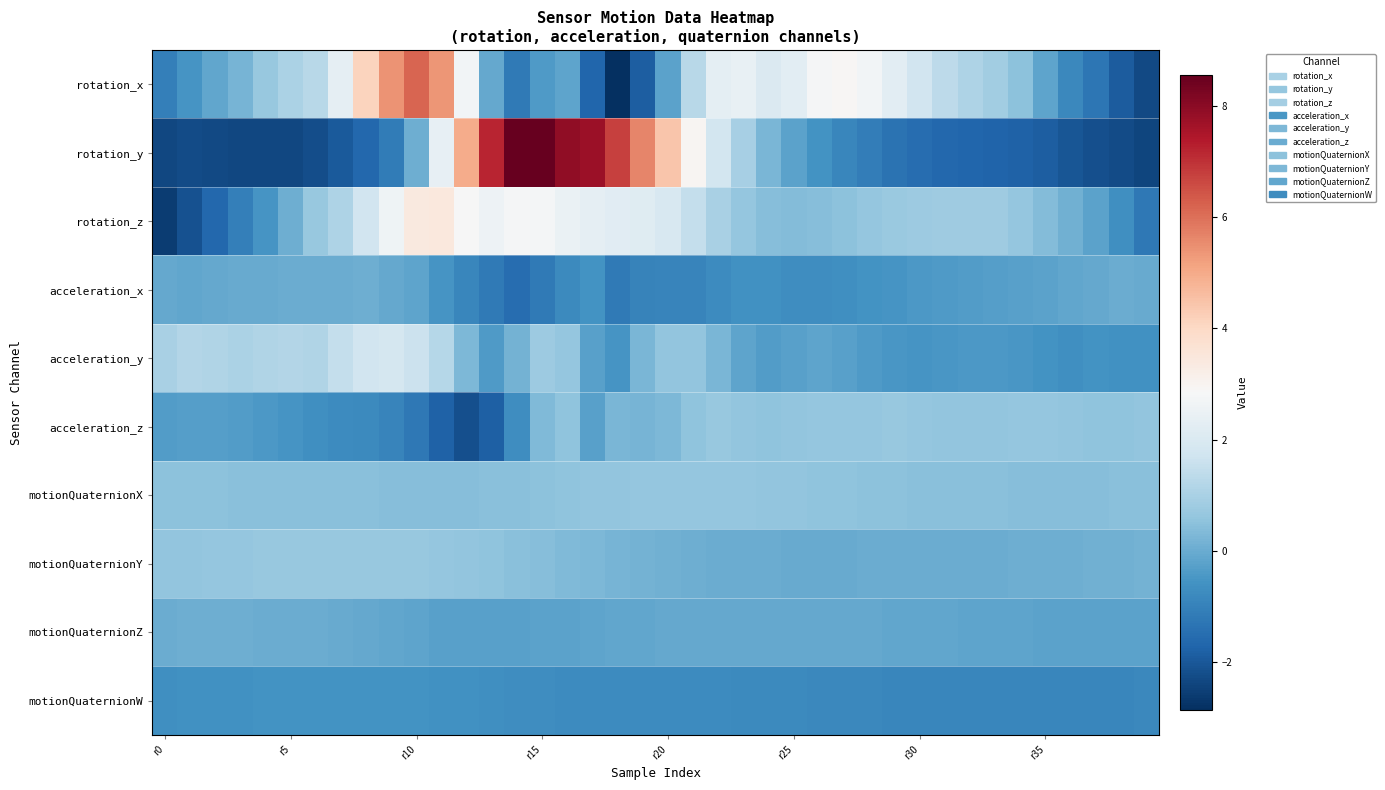

List the series in order of their peak value, lowest first.

motionQuaternionW, motionQuaternionZ, acceleration_x, motionQuaternionX, acceleration_z, motionQuaternionY, acceleration_y, rotation_z, rotation_x, rotation_y